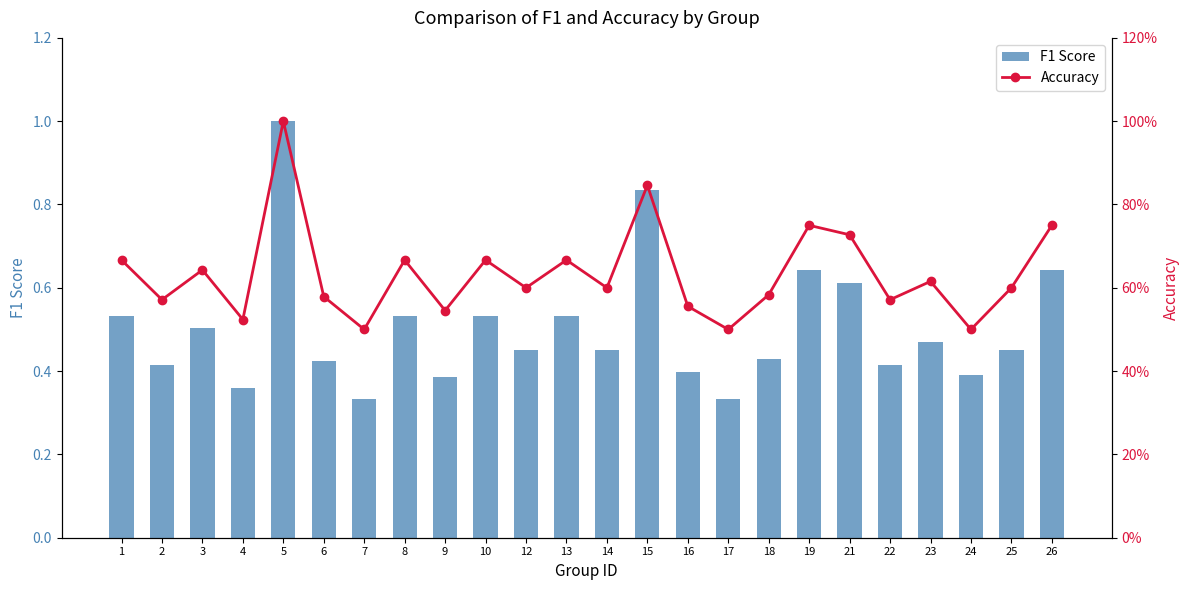

Reading right to left, transcribe all the data shown in this chart.

F1 Score: 26=0.6	25=0.5	24=0.4	23=0.5	22=0.4	21=0.6	19=0.6	18=0.4	17=0.3	16=0.4	15=0.8	14=0.5	13=0.5	12=0.5	10=0.5	9=0.4	8=0.5	7=0.3	6=0.4	5=1.0	4=0.4	3=0.5	2=0.4	1=0.5
Accuracy: 26=0.8	25=0.6	24=0.5	23=0.6	22=0.6	21=0.7	19=0.8	18=0.6	17=0.5	16=0.6	15=0.8	14=0.6	13=0.7	12=0.6	10=0.7	9=0.5	8=0.7	7=0.5	6=0.6	5=1.0	4=0.5	3=0.6	2=0.6	1=0.7